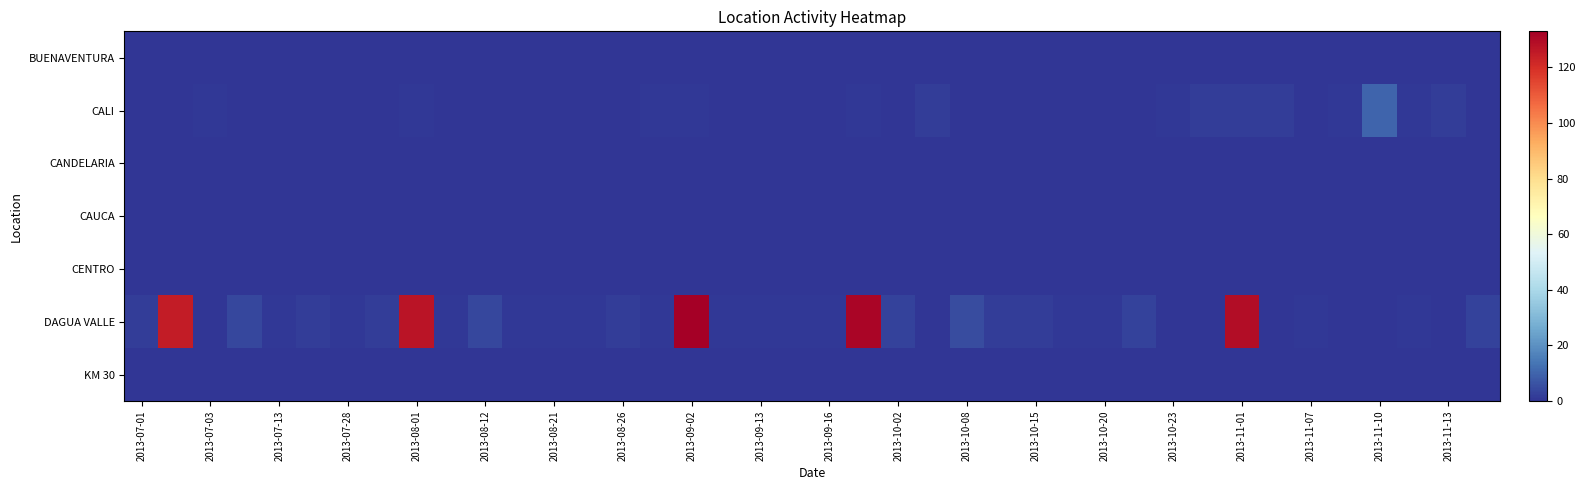

List the series in order of their peak value, highest first.

DAGUA VALLE, CALI, BUENAVENTURA, CANDELARIA, CAUCA, CENTRO, KM 30